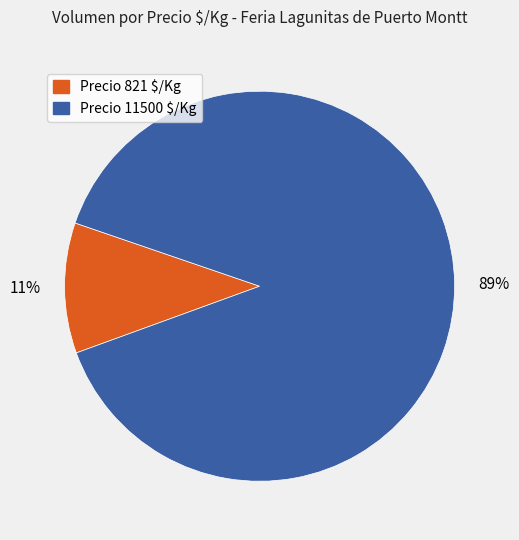

How many segments does this pie chart have?

2